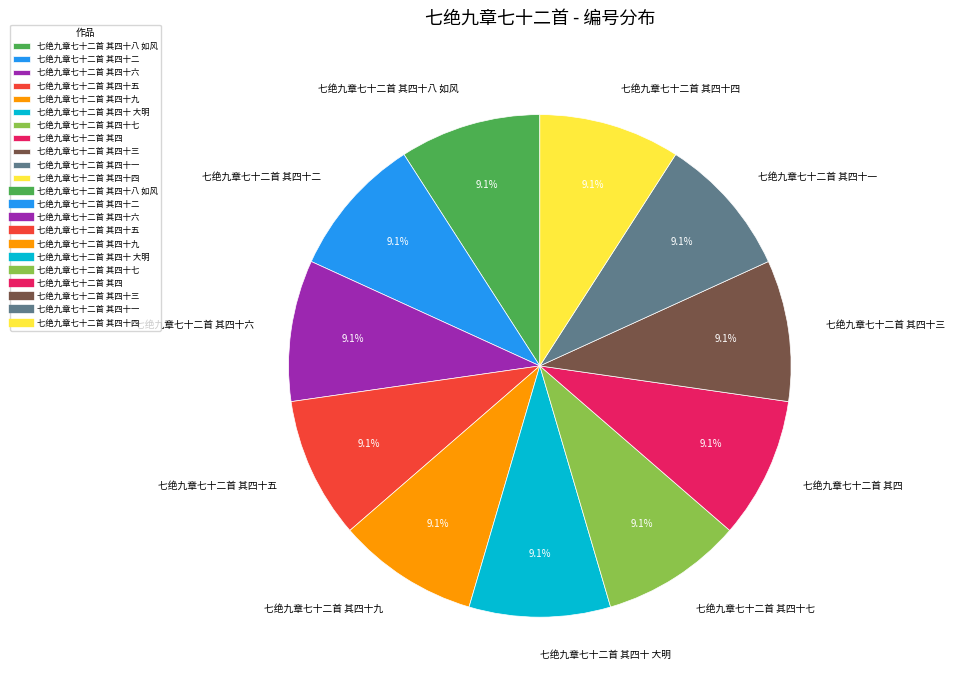

What percentage is NOT represented by 七绝九章七十二首 其四十三?

90.9%